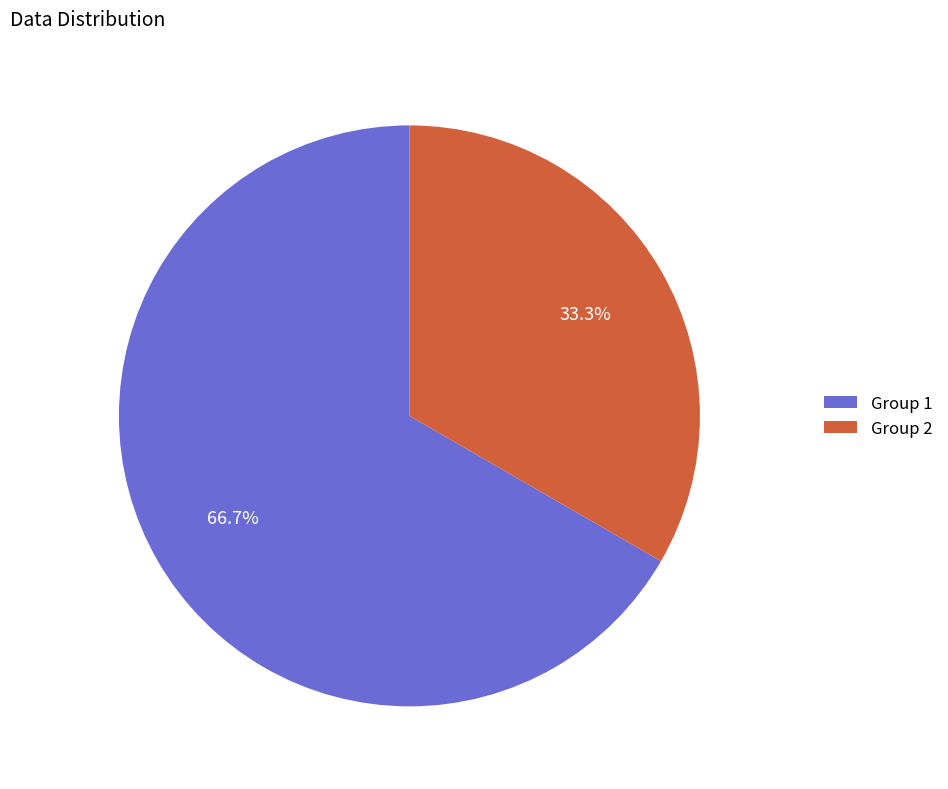

Which slice is the smallest?

Group 2